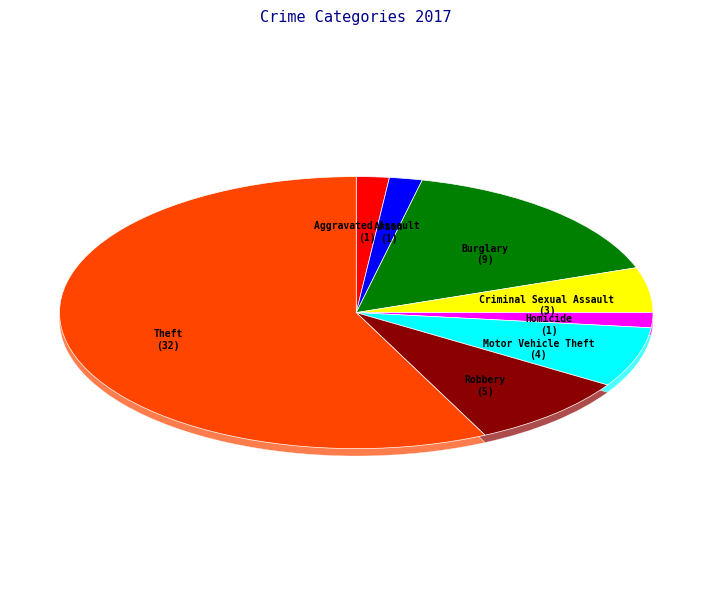

Is it true that Aggravated Assault is 11% of the pie?

False